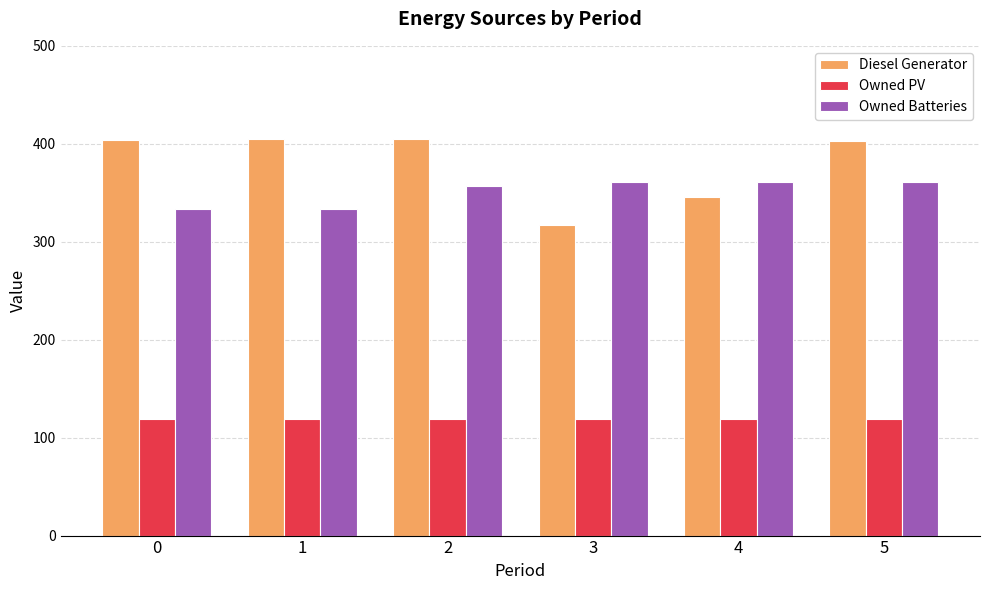

Is the value of Owned PV at 3 greater than the value of Diesel Generator at 3?

No